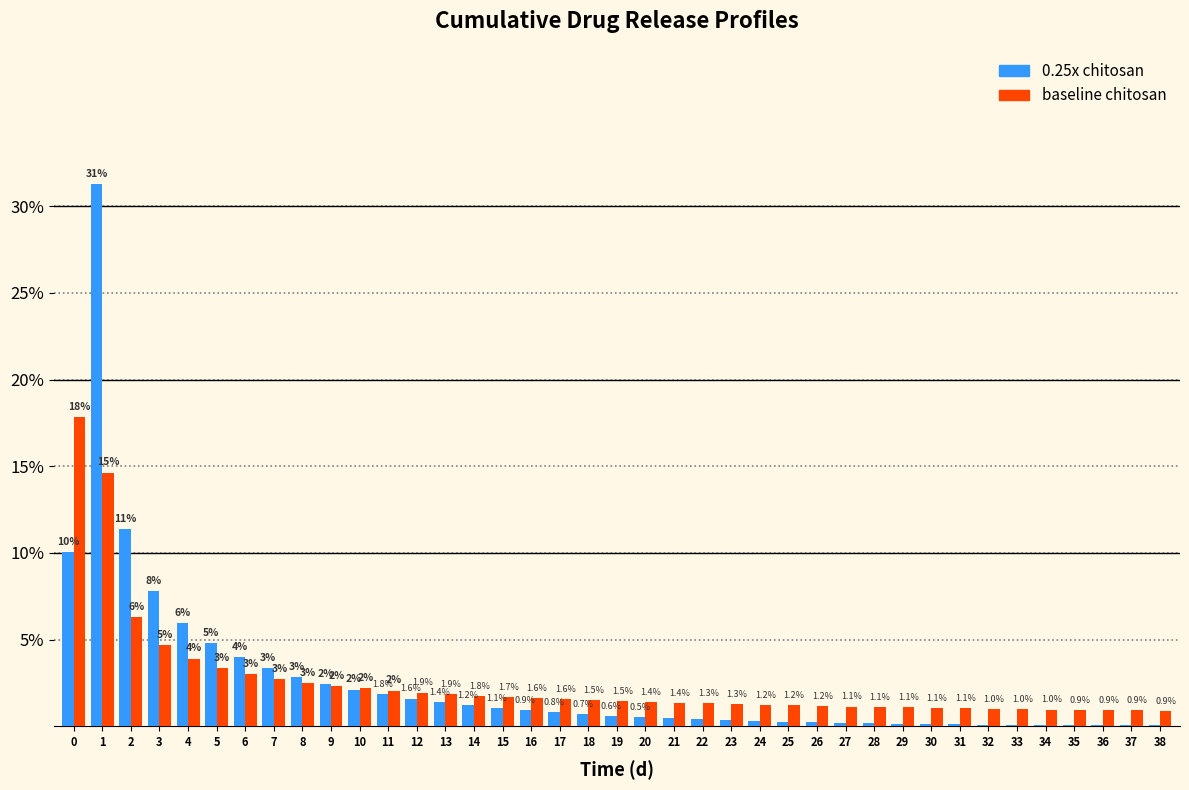

Between 7 and 19, which series saw the biggest shift?

0.25x chitosan